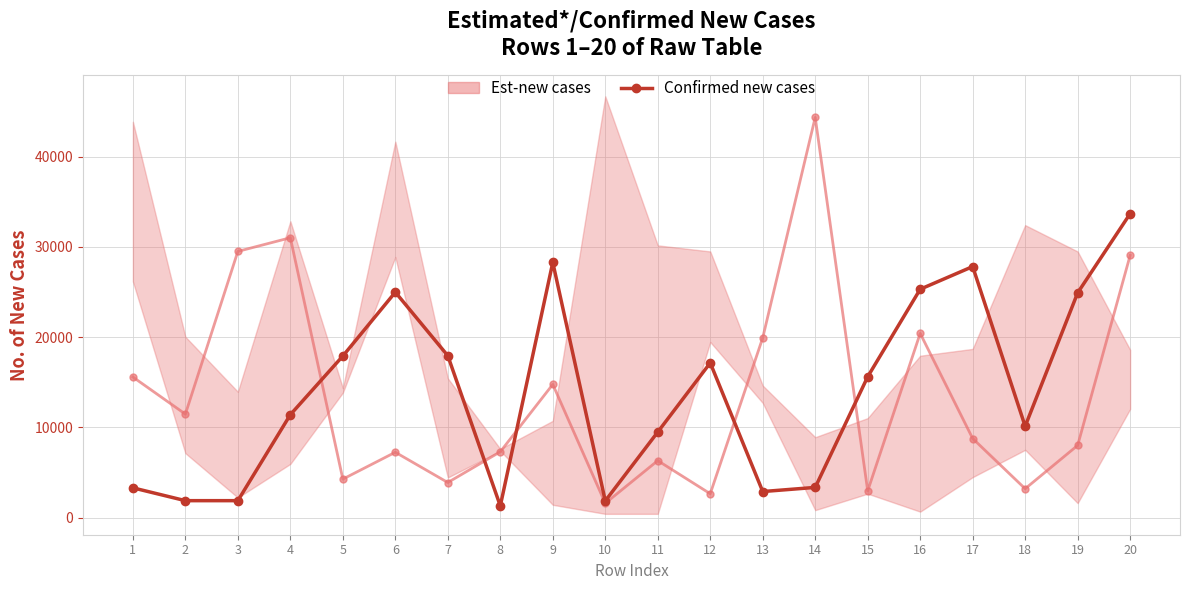

Rank the categories by value from lowest to highest.

8, 10, 2, 3, 13, 1, 14, 11, 18, 4, 15, 12, 5, 7, 19, 6, 16, 17, 9, 20